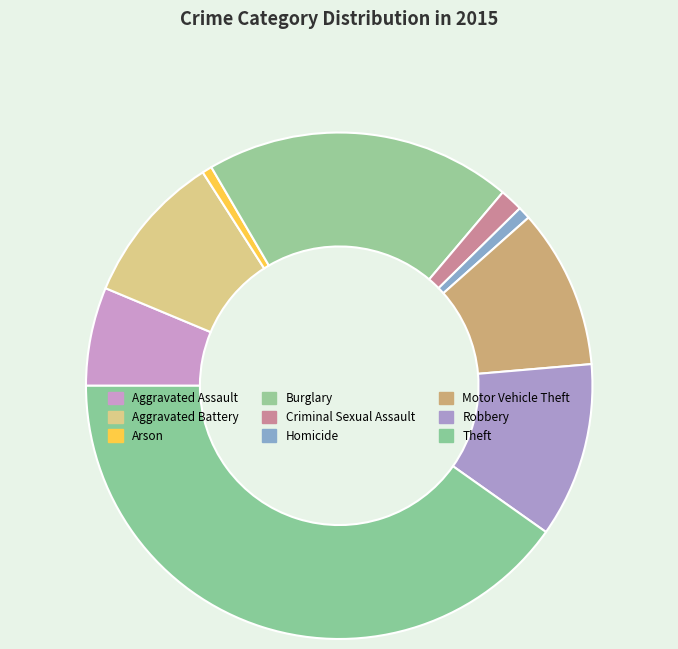

How many slices are in this pie chart?

9